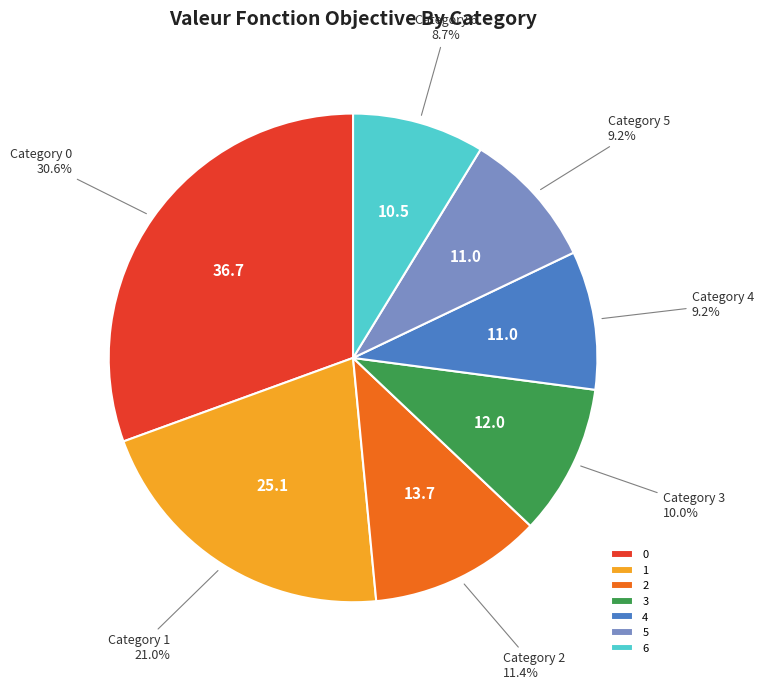

What is the ratio of the value at 2 to the value at 3?

1.1